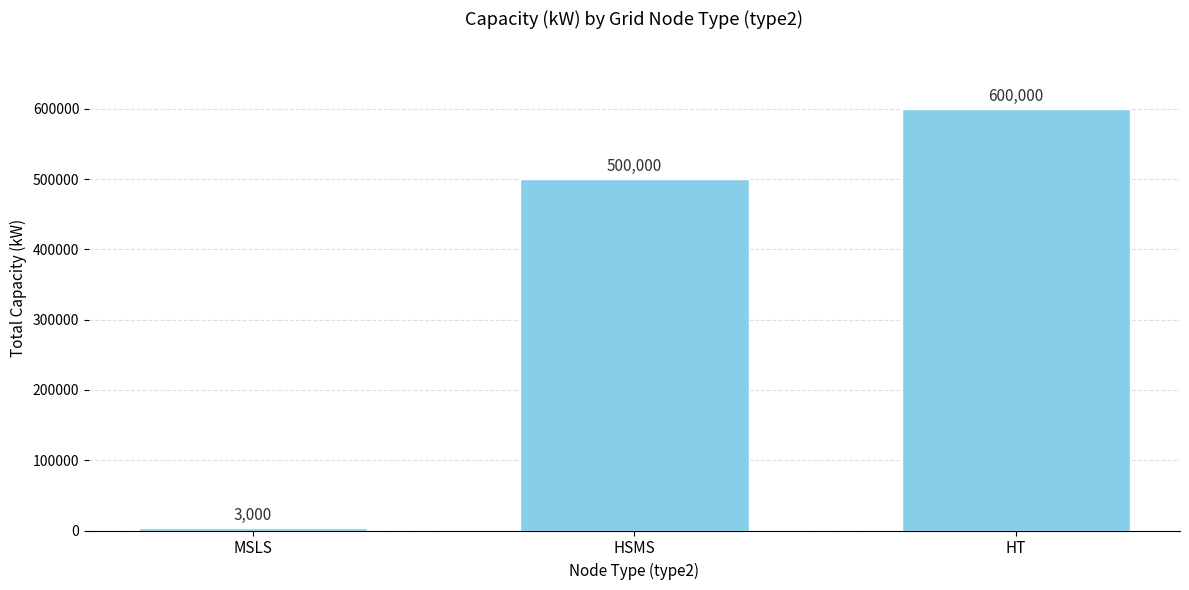

Reading left to right, transcribe all the data shown in this chart.

3000	500000	600000